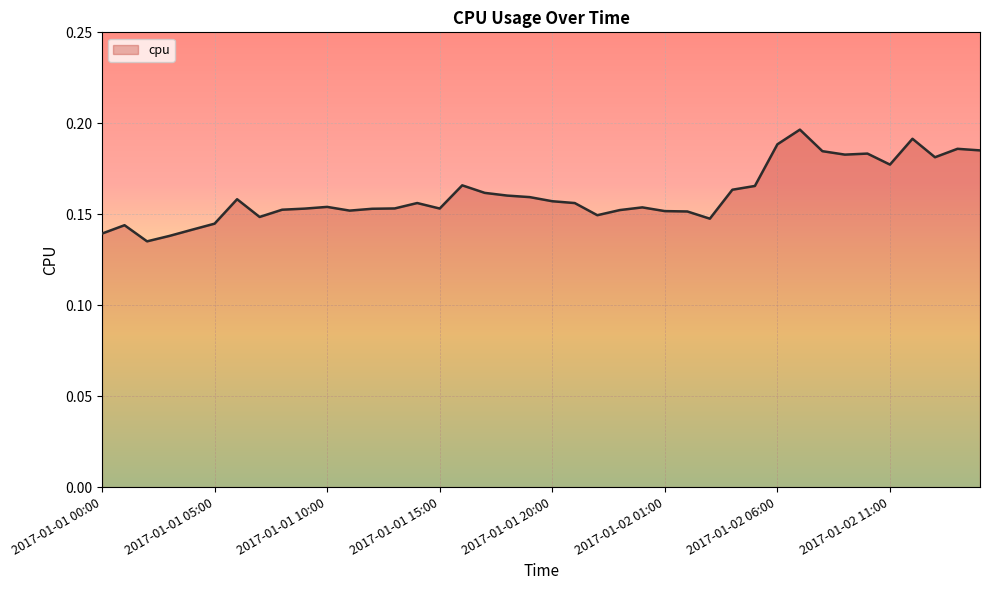

At which label is the value closest to 0?

2017-01-01 02:00